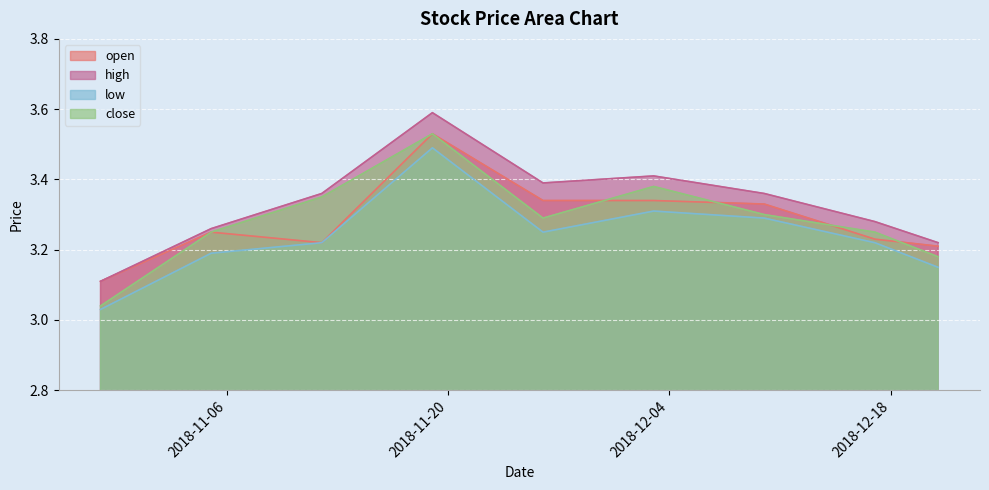

True or false: high and close intersect in this chart.

False